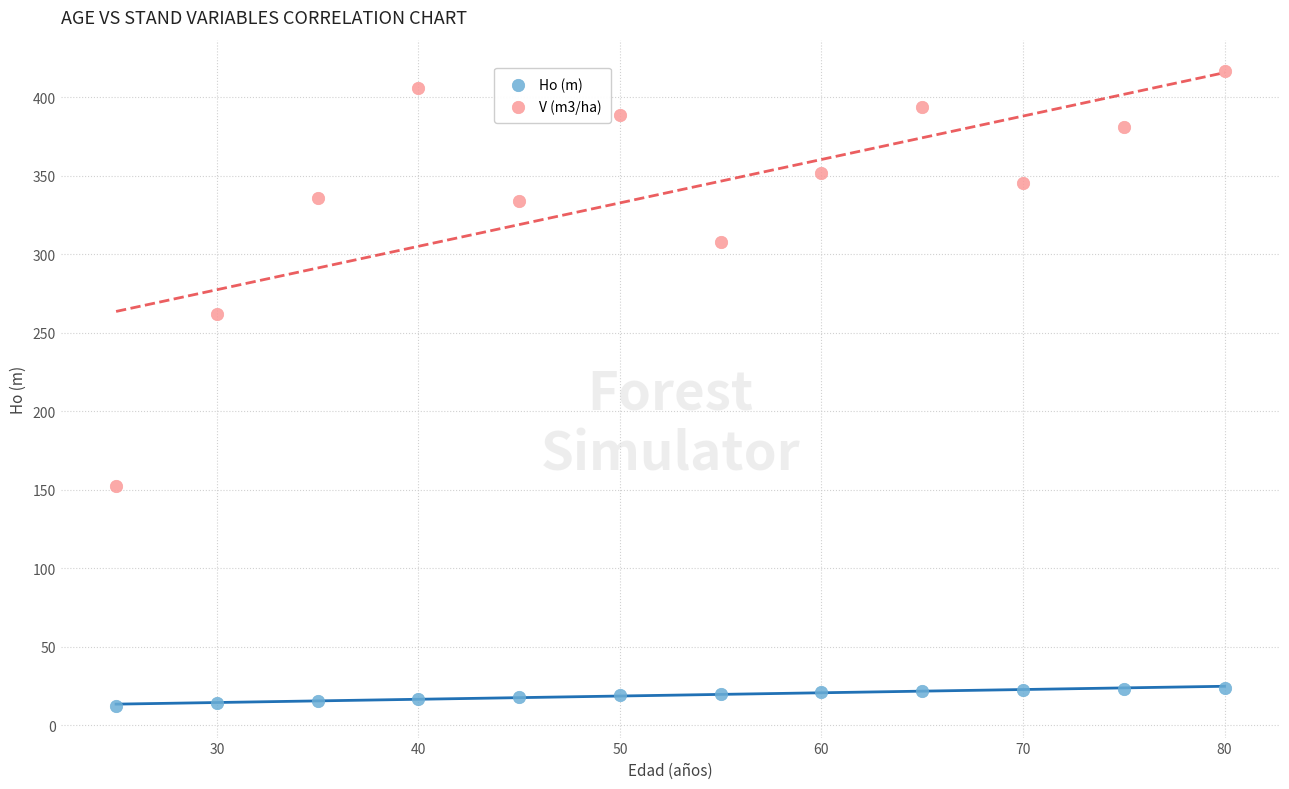

Across all series, what Y value is closest to 214?

262.2